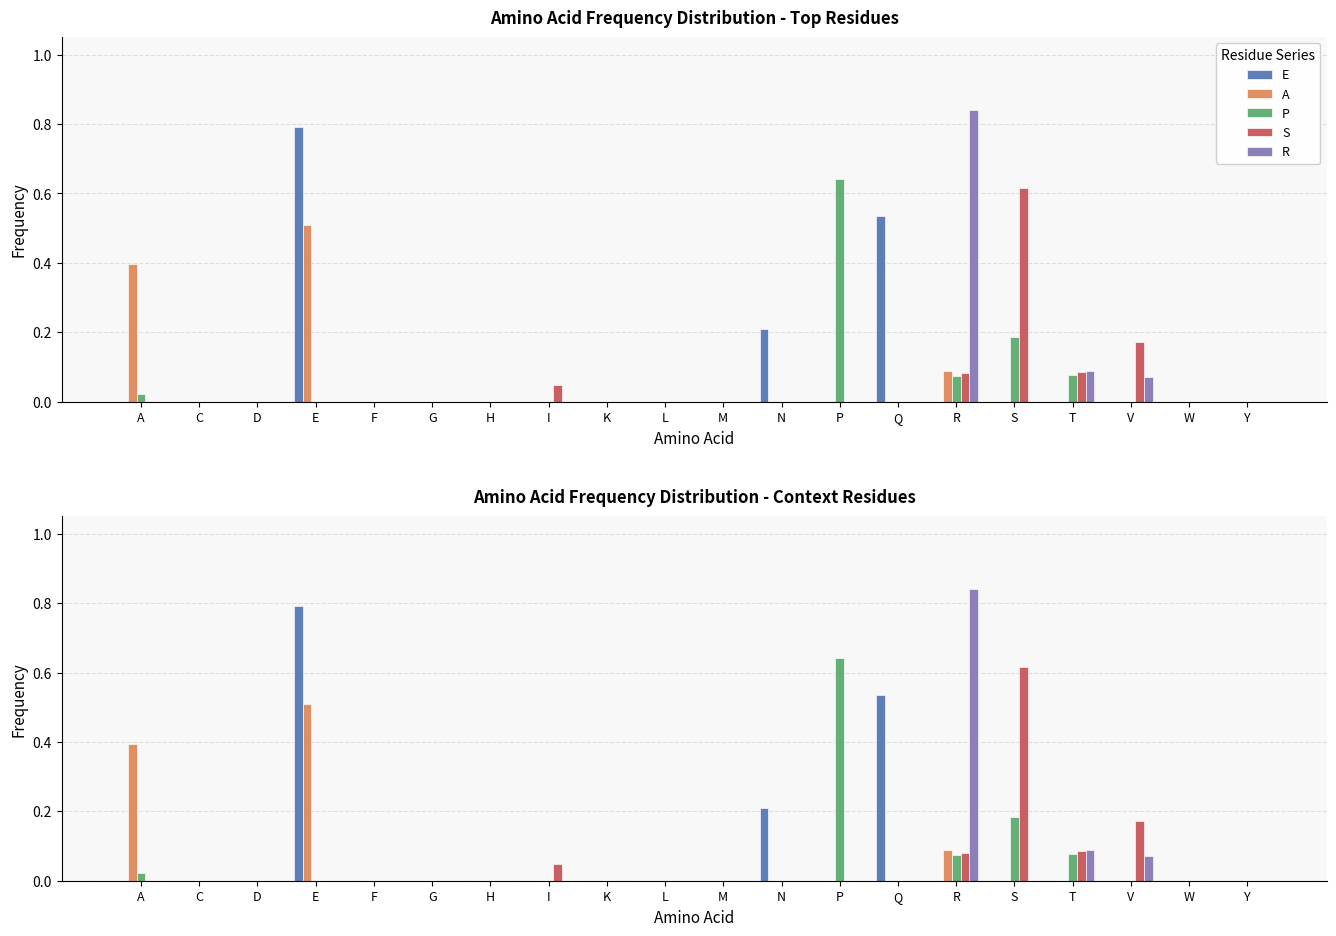

Which category has the lowest value in the E series?

A